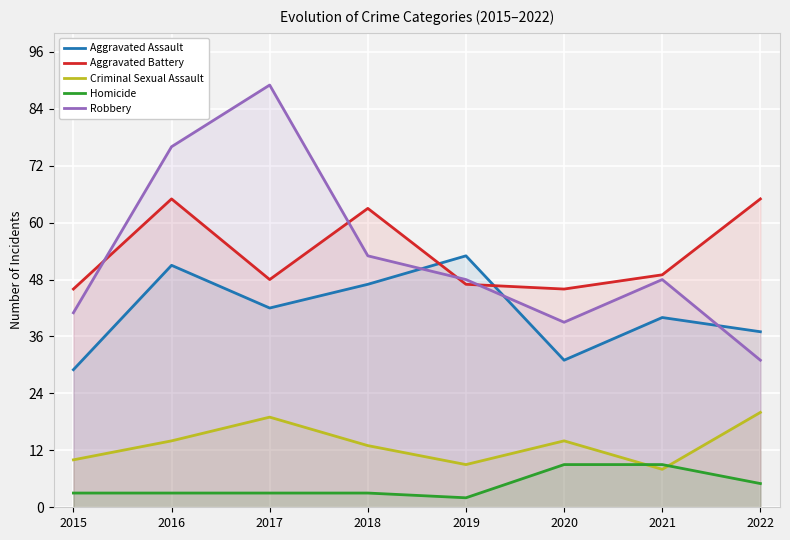

Is the value of Homicide at 2018 greater than the value of Aggravated Battery at 2020?

No